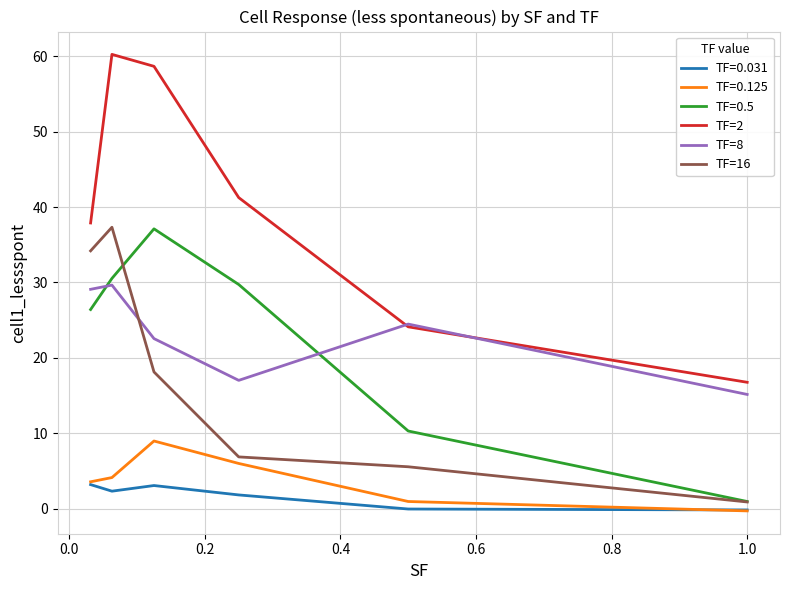

Which series has the widest spread of values?

TF=2